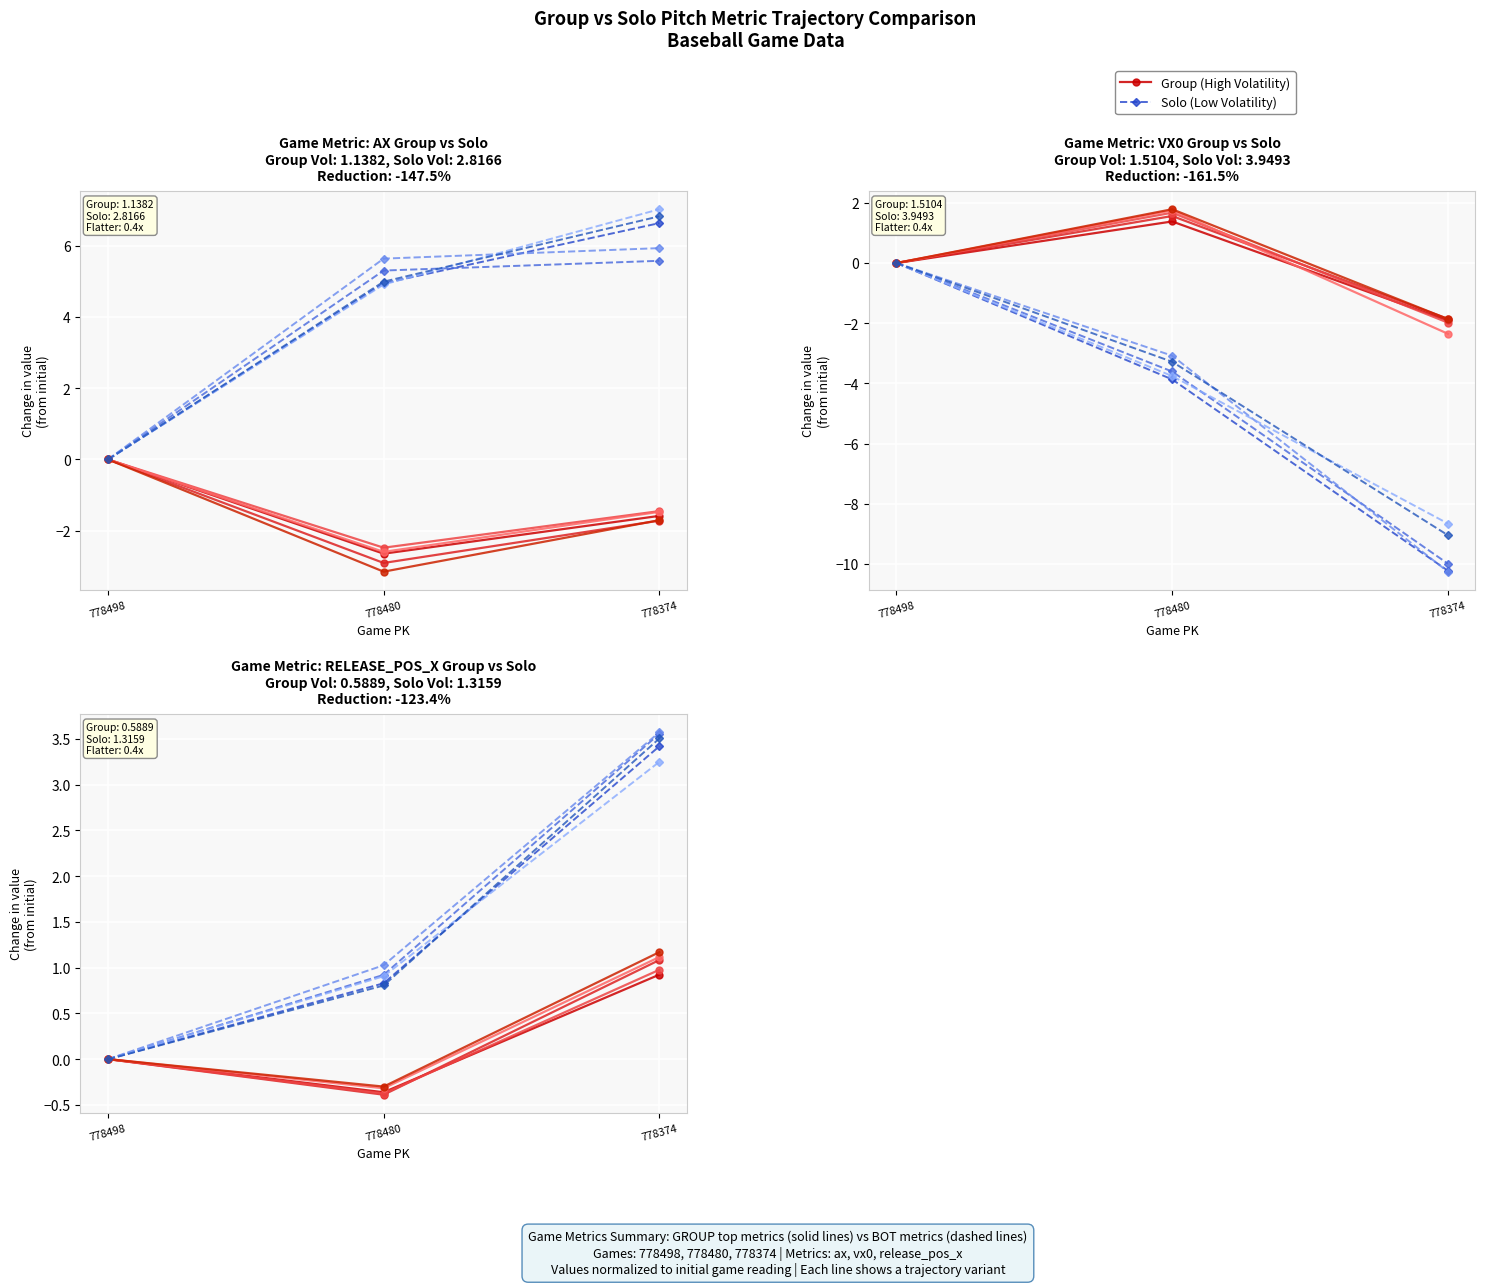

Count the number of data series in this chart.

2